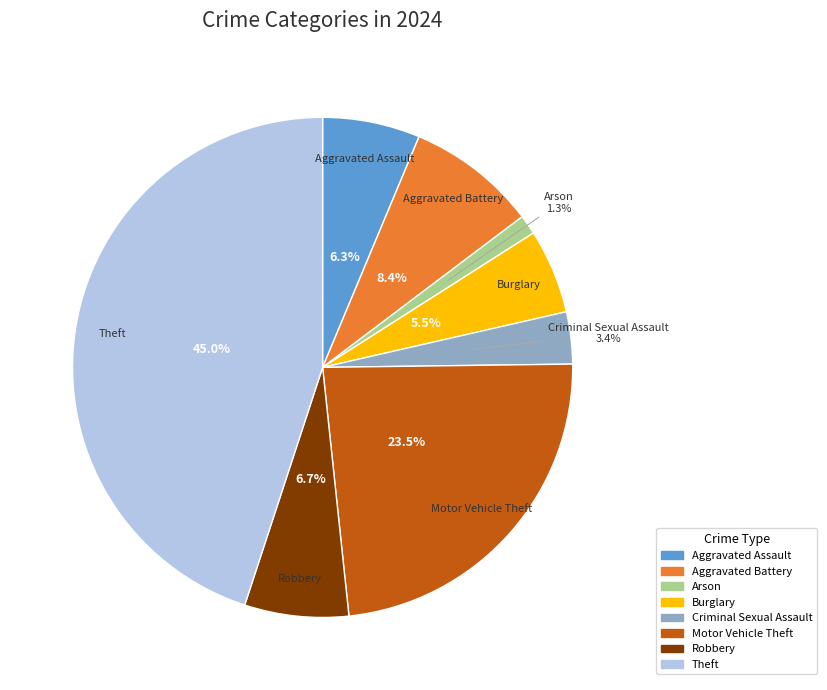

Is there a majority slice in this chart?

No